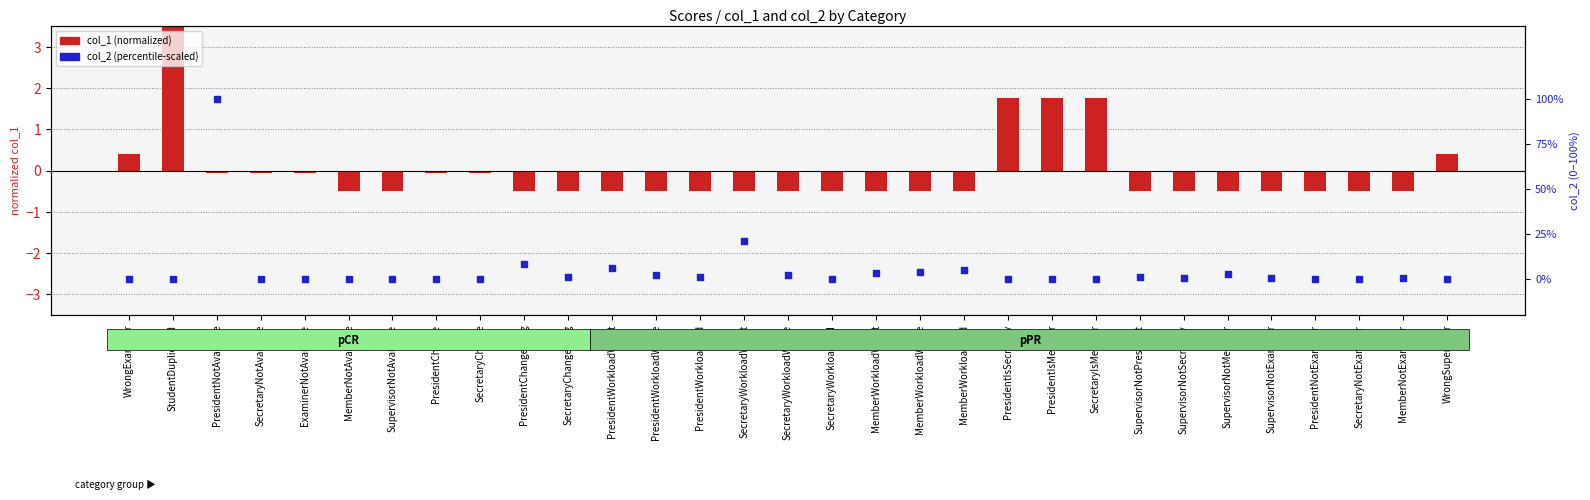

At which category is the sum across all series the highest?

PresidentNotAvailable